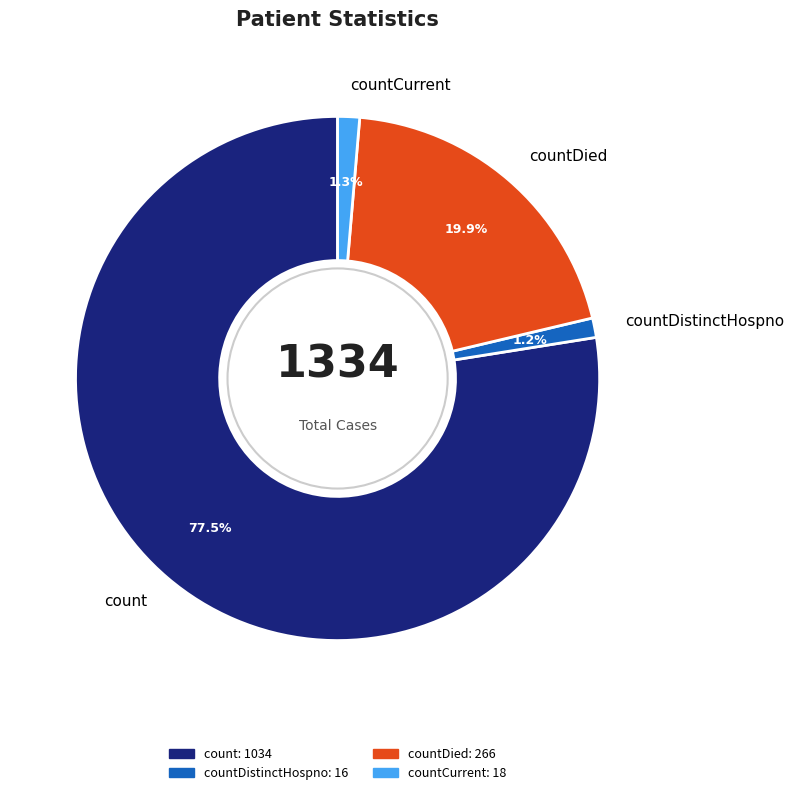

Combined, do countDied and count account for over 50%?

Yes